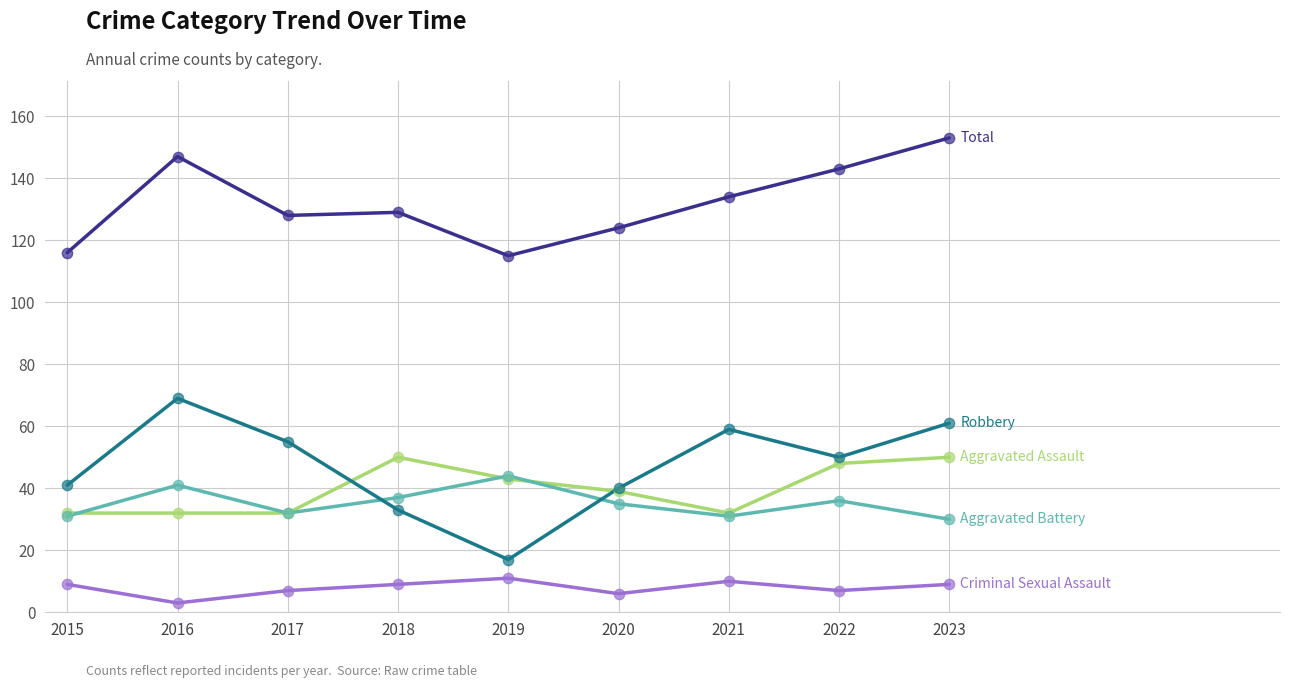

What is the spread (max minus min) of values at 2017?

121